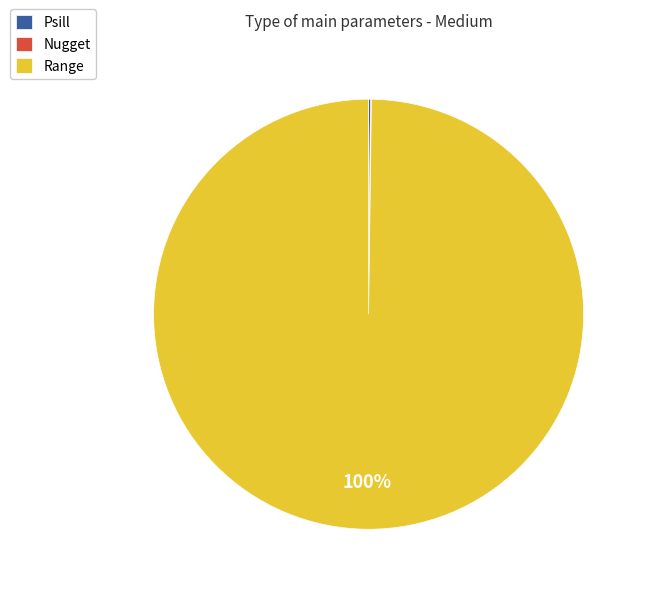

To the nearest percent, what is the average slice percentage?

33%